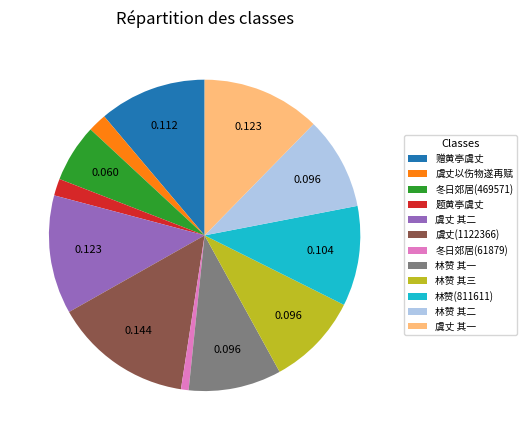

Which has a higher value, 林赞 其一 or 赠黄亭虞丈?

赠黄亭虞丈